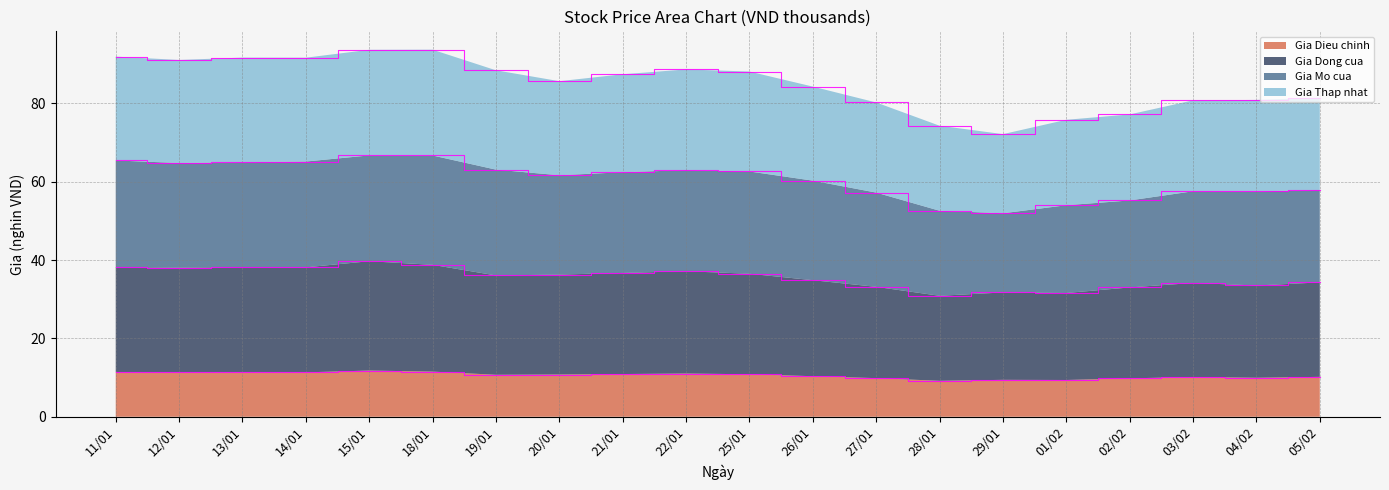

What is the highest value of the Gia Dieu chinh series?

11.8